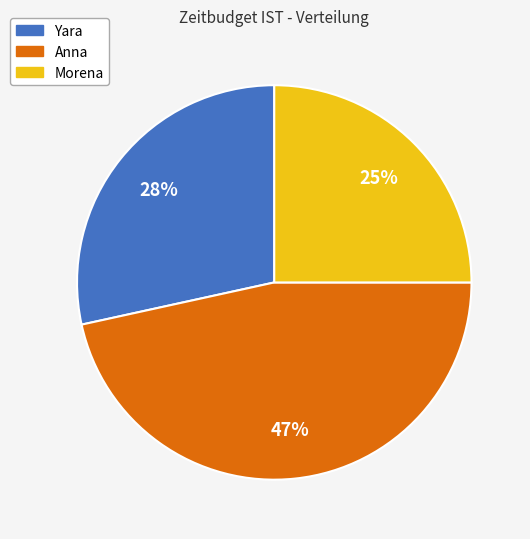

What percentage is the Morena slice, to the nearest percent?

25%